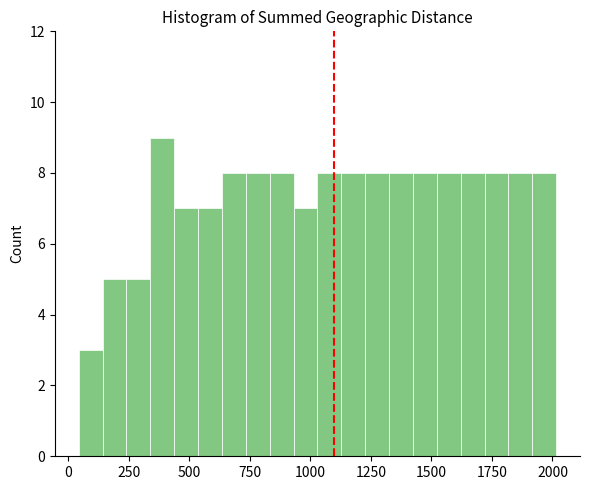

Read against the x-axis, roughly where is the centre of the tallest bar?

400